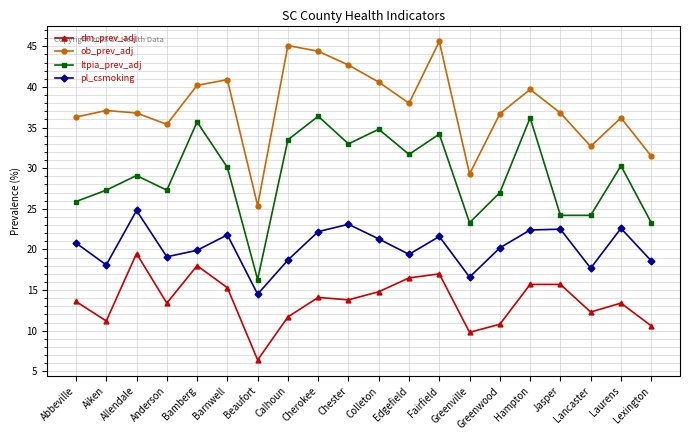

True or false: pl_csmoking and ltpia_prev_adj cross at least once.

False